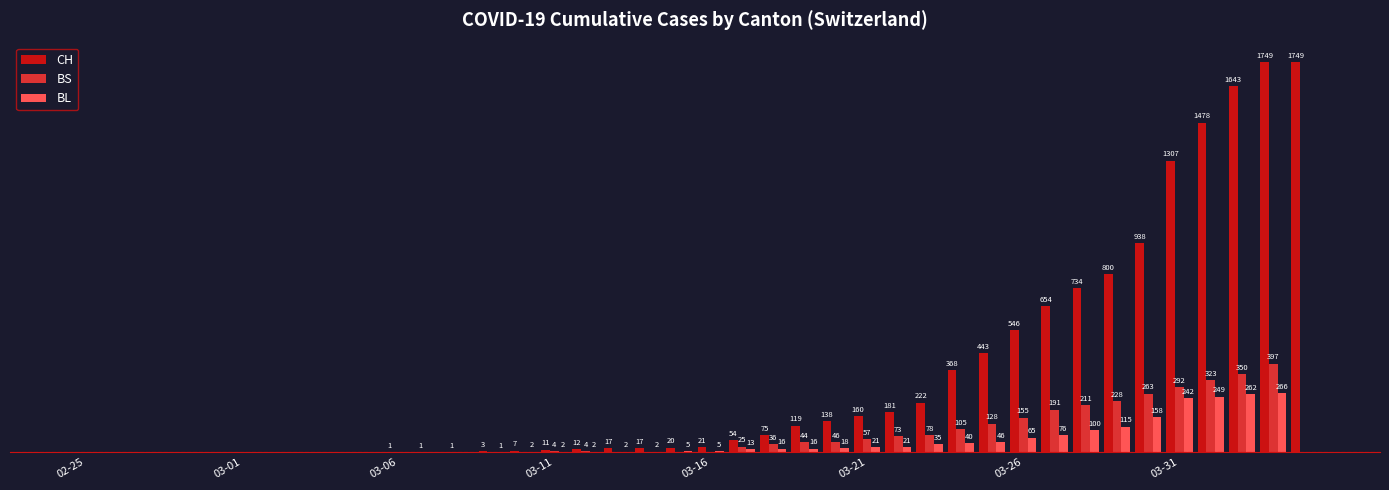

Which series has the largest total across all categories?

CH